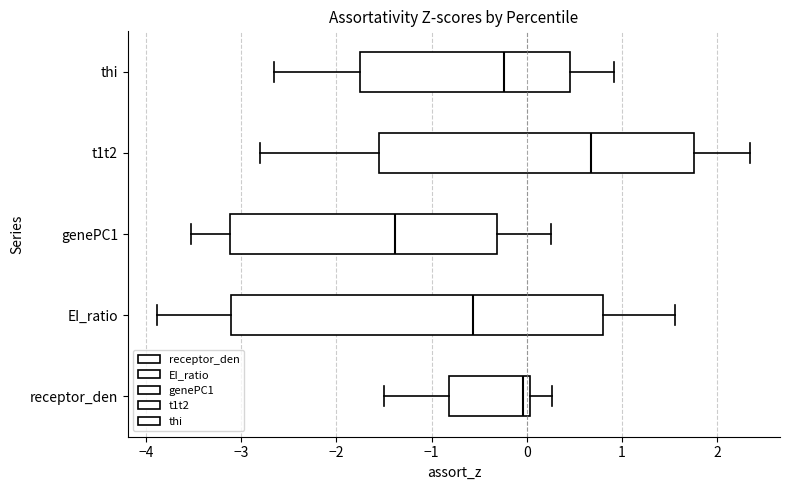

Where does the right whisker of the box for thi end on the x-axis? The values are not printed on the chart, so give them approximately, as read against the axis.

0.9